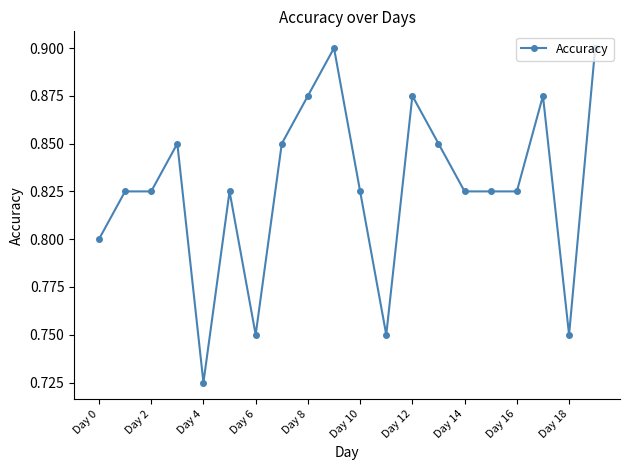

Count the values in the range 0 to 1.

20